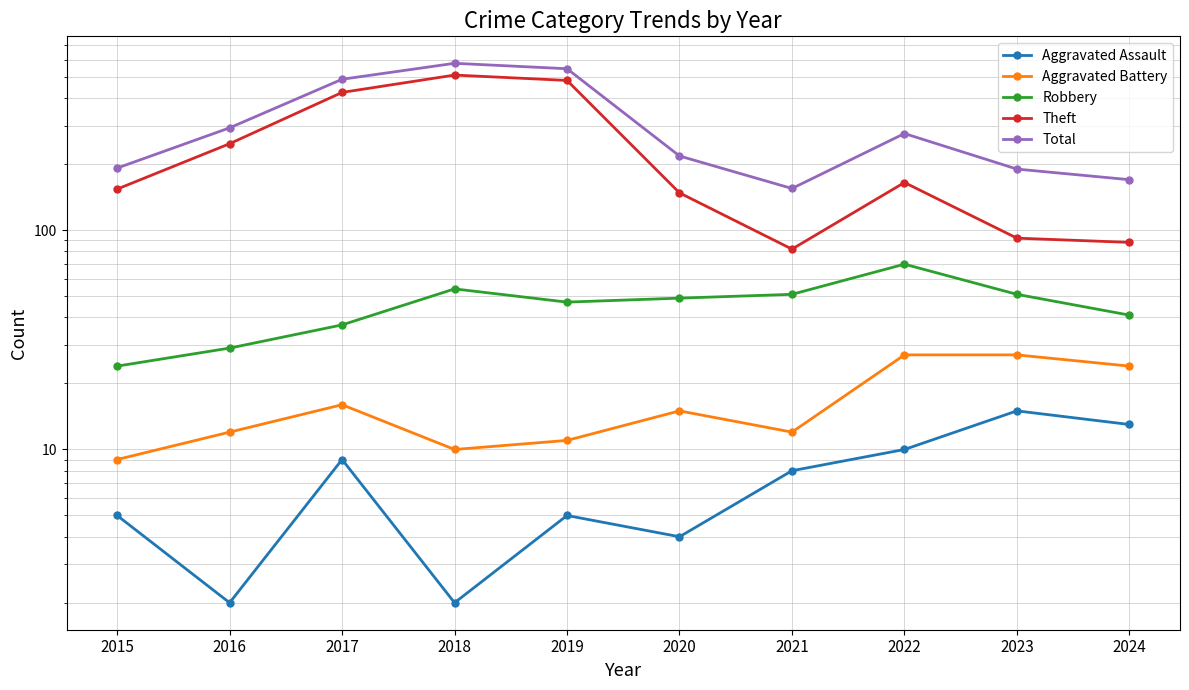

How many data points in Aggravated Assault are less than 8?

5